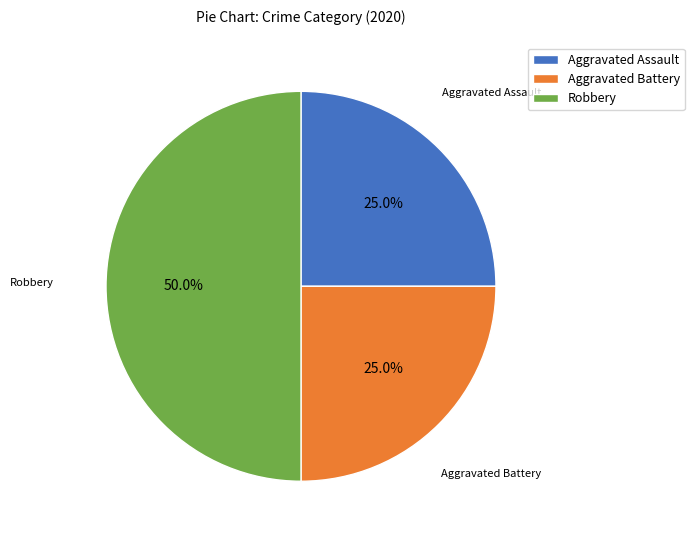

What percentage is the Aggravated Battery slice, to the nearest percent?

25%